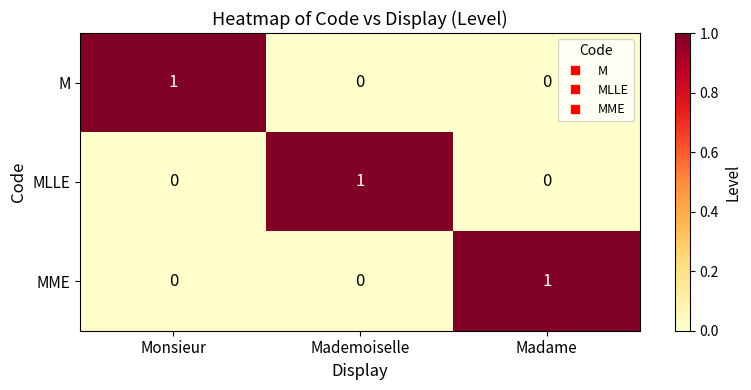

Reading left to right, extract all data points from this chart.

M: 1	0	0
MLLE: 0	1	0
MME: 0	0	1